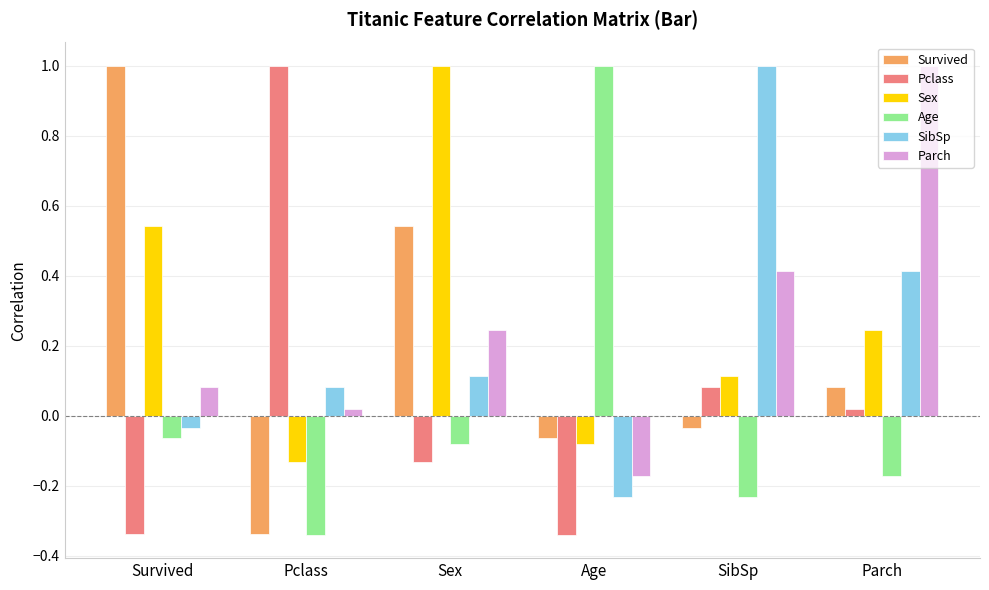

Which category has the highest value in the Parch series?

Parch